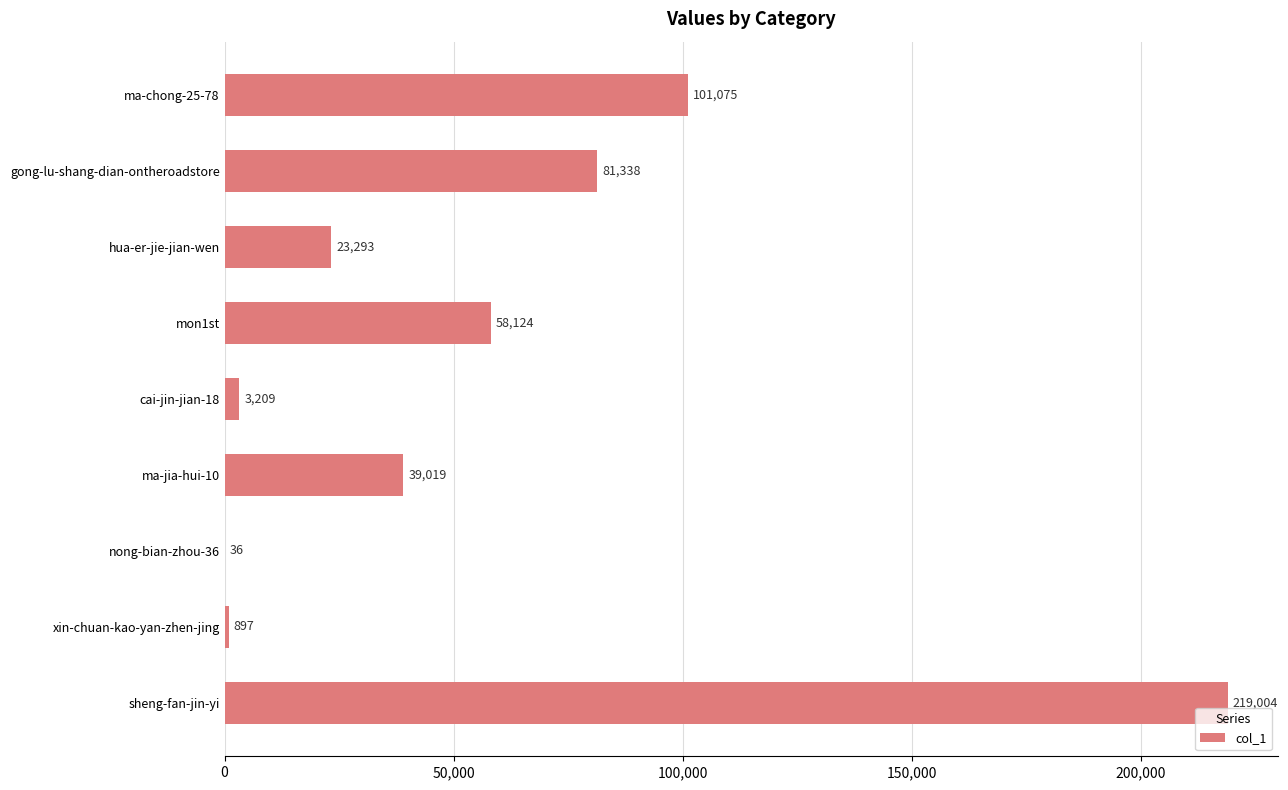

Approximately how many times larger is the value at mon1st compared to cai-jin-jian-18?

18.1